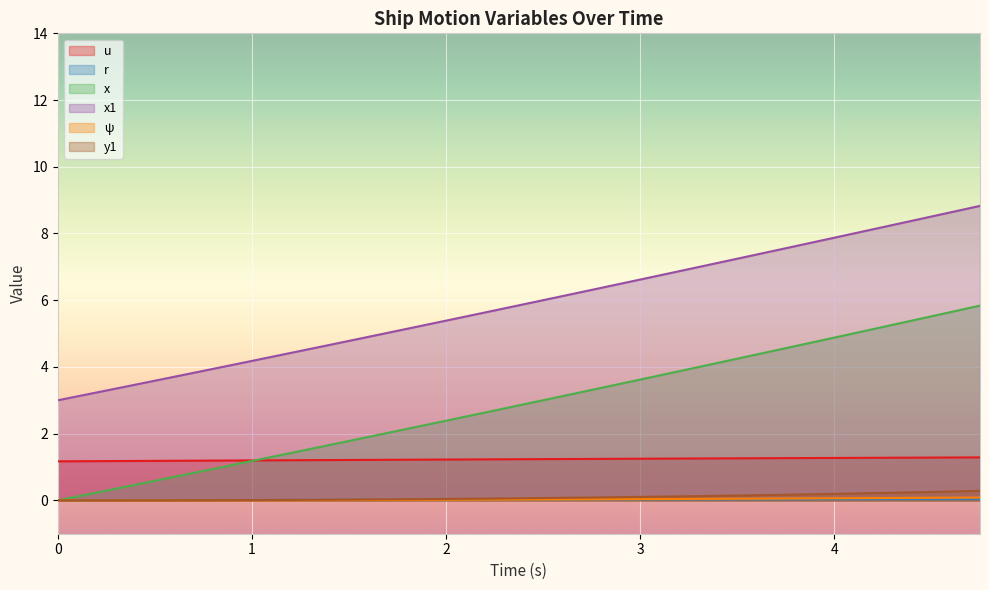

What is the label of the 8th point from the left?

1.75